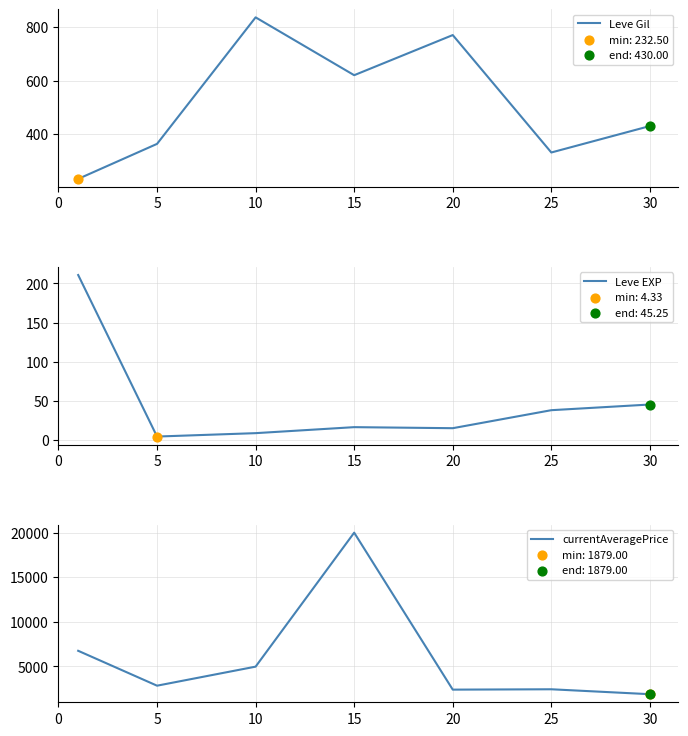

What are all the series names shown in the legend?

Leve Gil, Leve EXP, currentAveragePrice